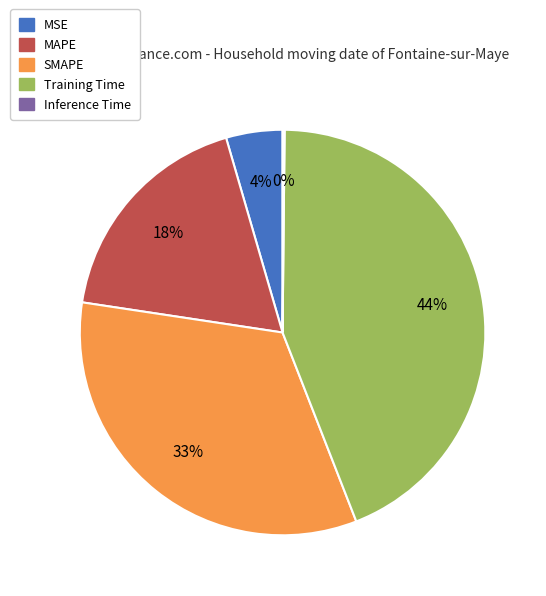

What percentage is the MSE slice, to the nearest percent?

4%